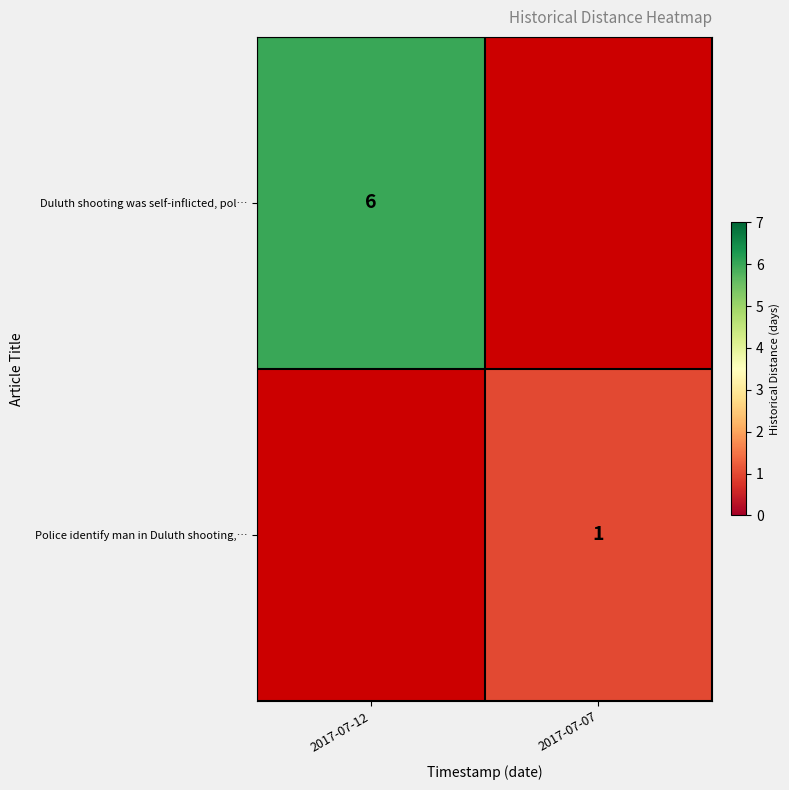

At how many categories does at least one series exceed 0?

2